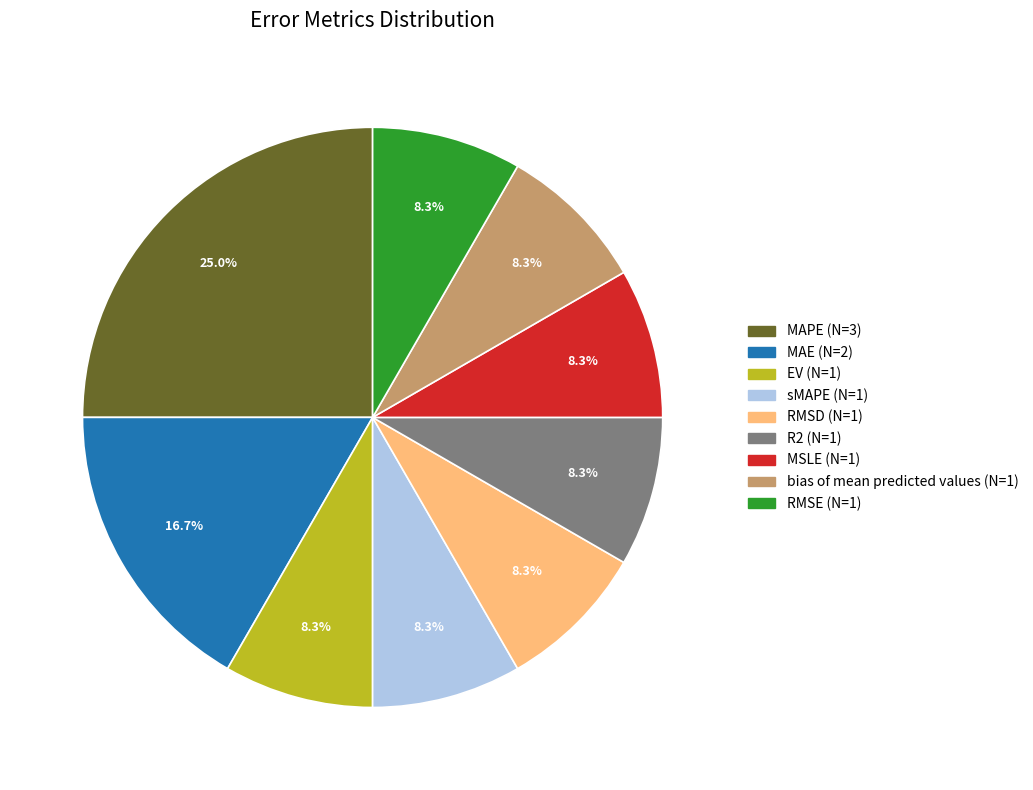

What is the ratio of the value at MAE to the value at R2?

2.0